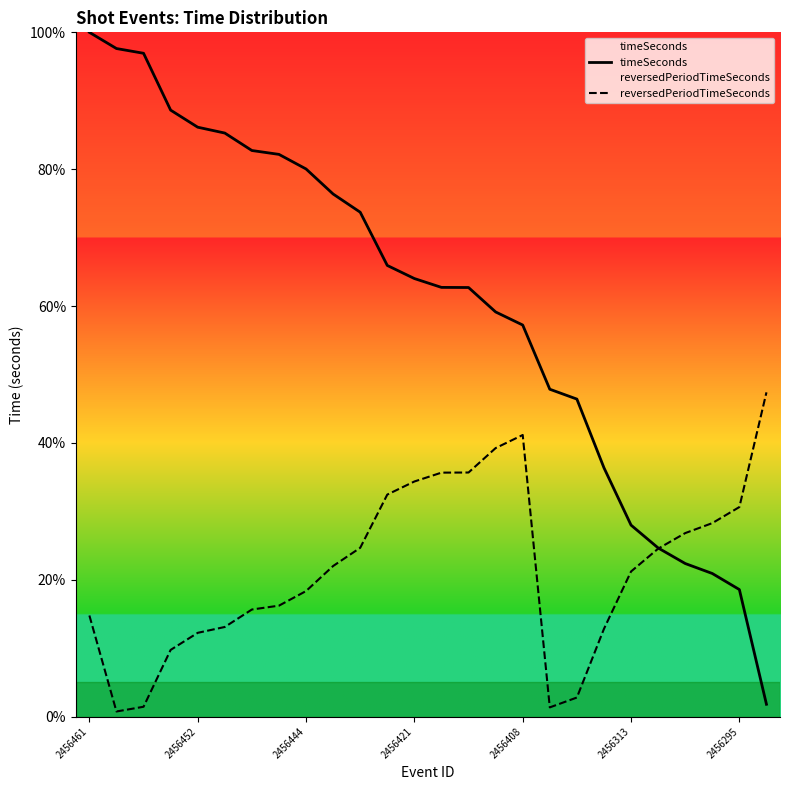

Is it true that reversedPeriodTimeSeconds equals 32.4 at 11?

True